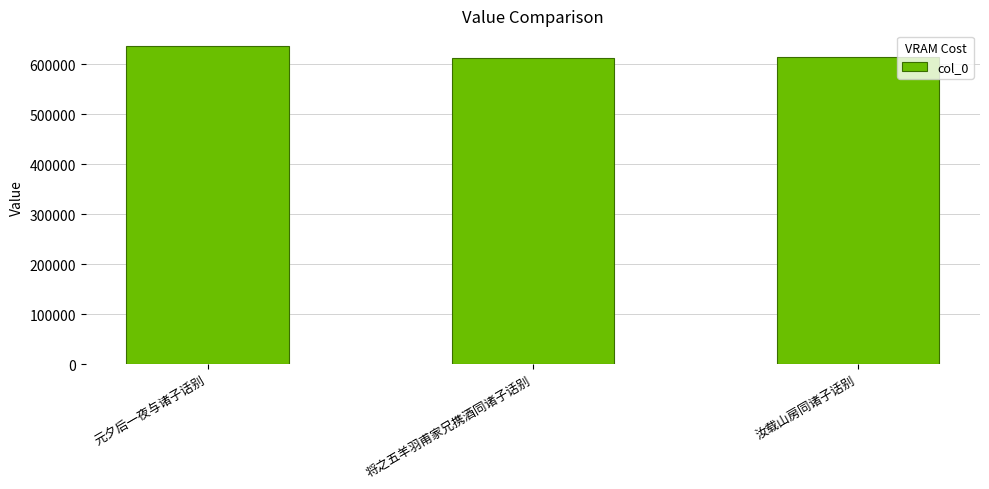

The value at 汝载山房同诸子话别 is 827943. True or false?

False